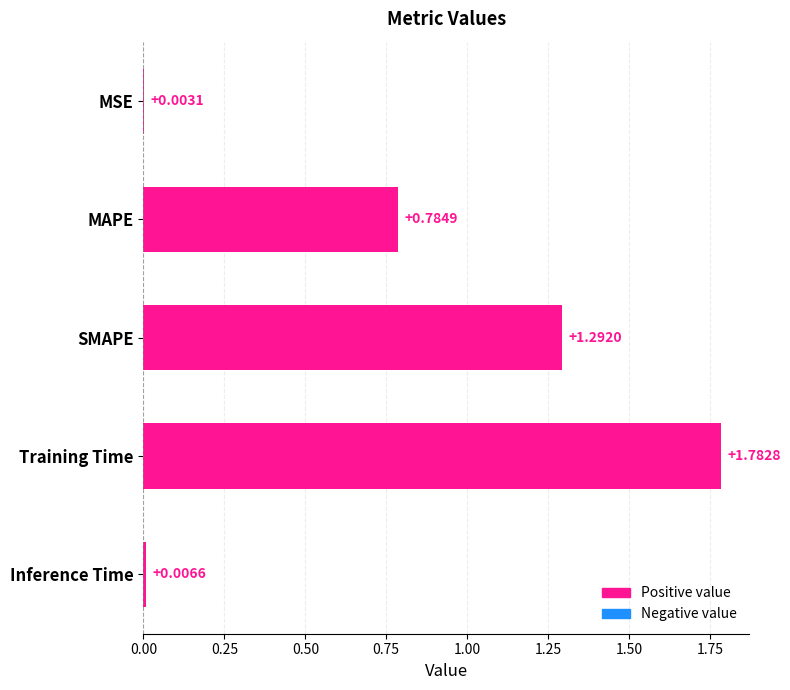

At which label is the value closest to 0?

MSE